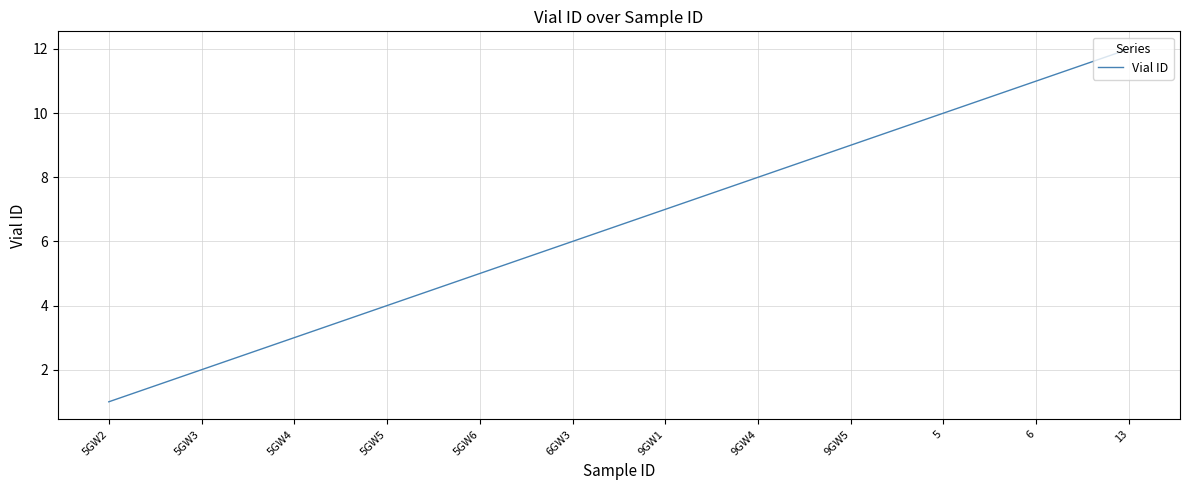

What is the minimum value shown in the chart?

1